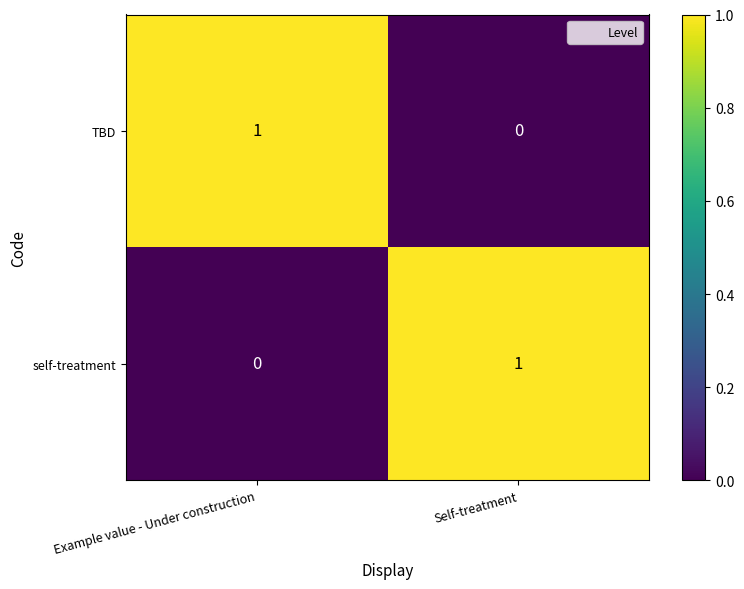

List the labels in order of TBD value, smallest first.

Self-treatment, Example value - Under construction